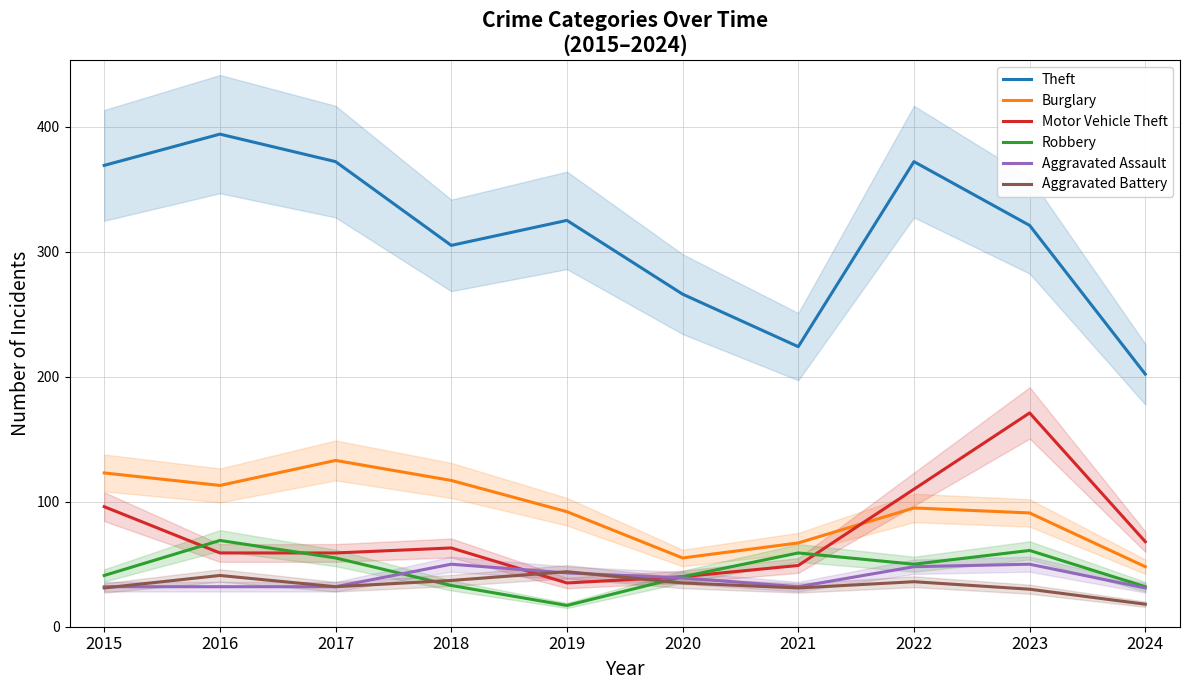

Which category has the lowest value across all series?

2019